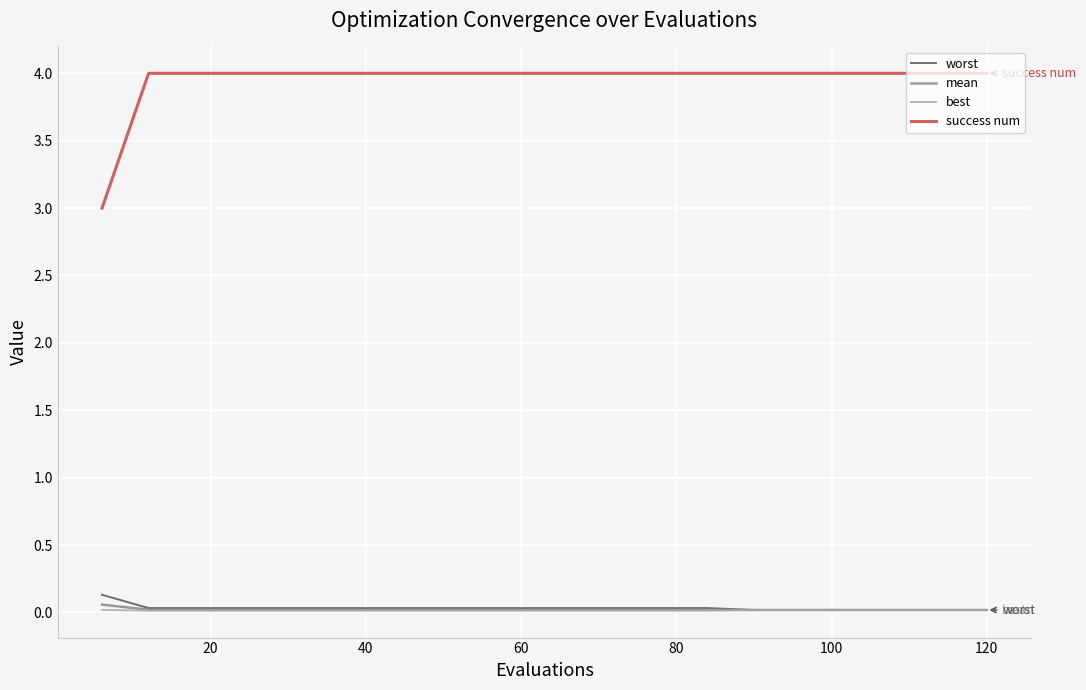

True or false: success num and best cross at least once.

False